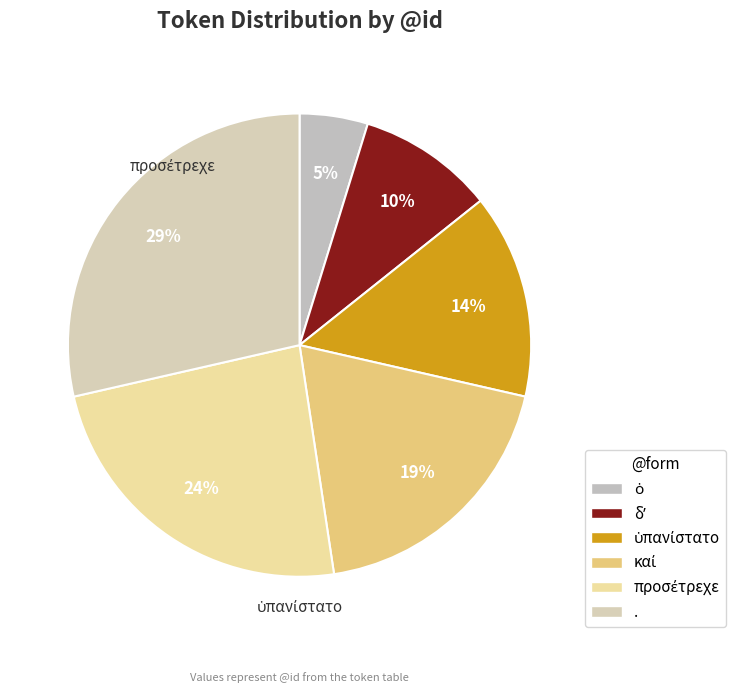

What is the change in value from ὁ to ὑπανίστατο?

+2